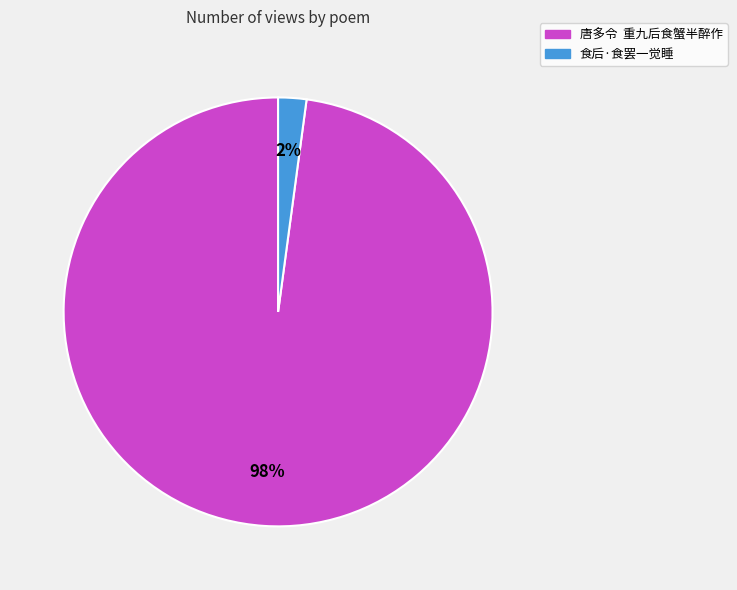

To the nearest percent, what portion does 唐多令 重九后食蟹半醉作 represent?

98%